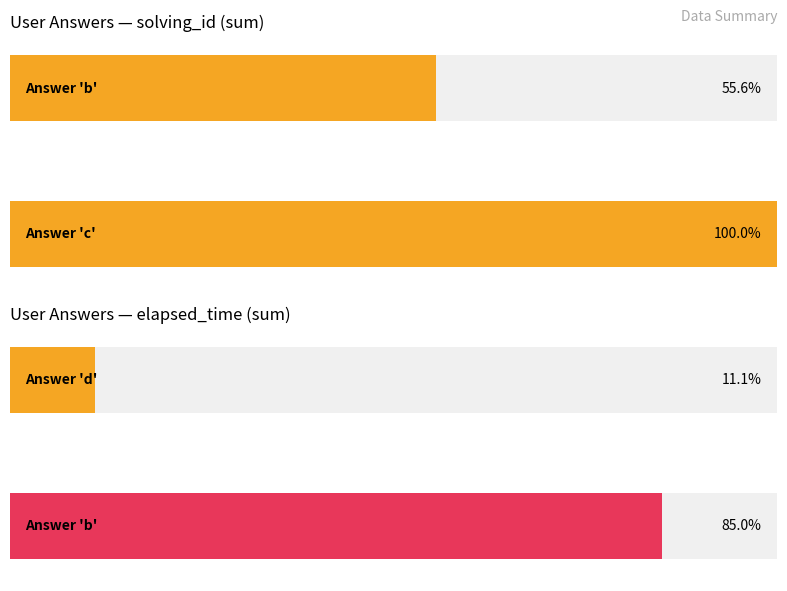

What is the total value across all series at b?

18002